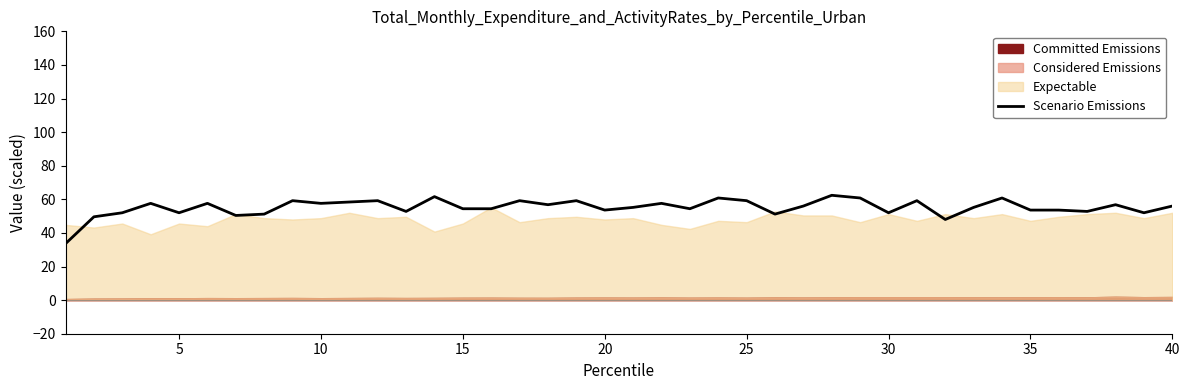

What is the highest value of the Scenario Emissions series?

62.4